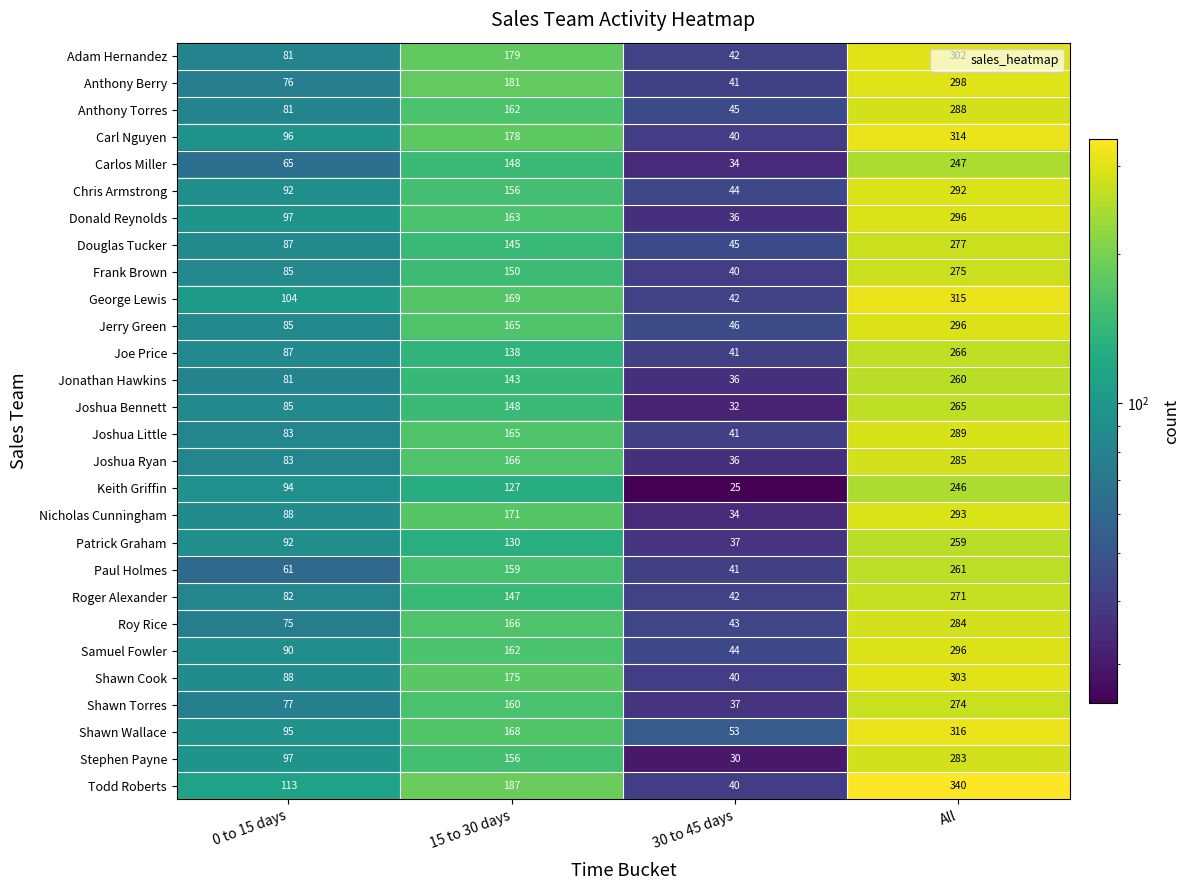

At which label is Shawn Cook closest to 171?

15 to 30 days